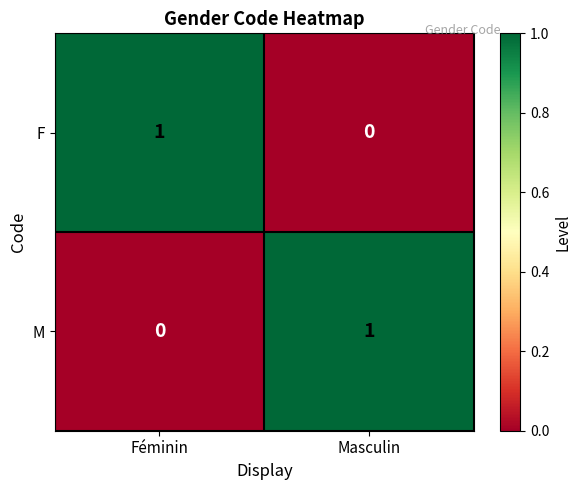

Rank the categories by M value from highest to lowest.

Masculin, Féminin